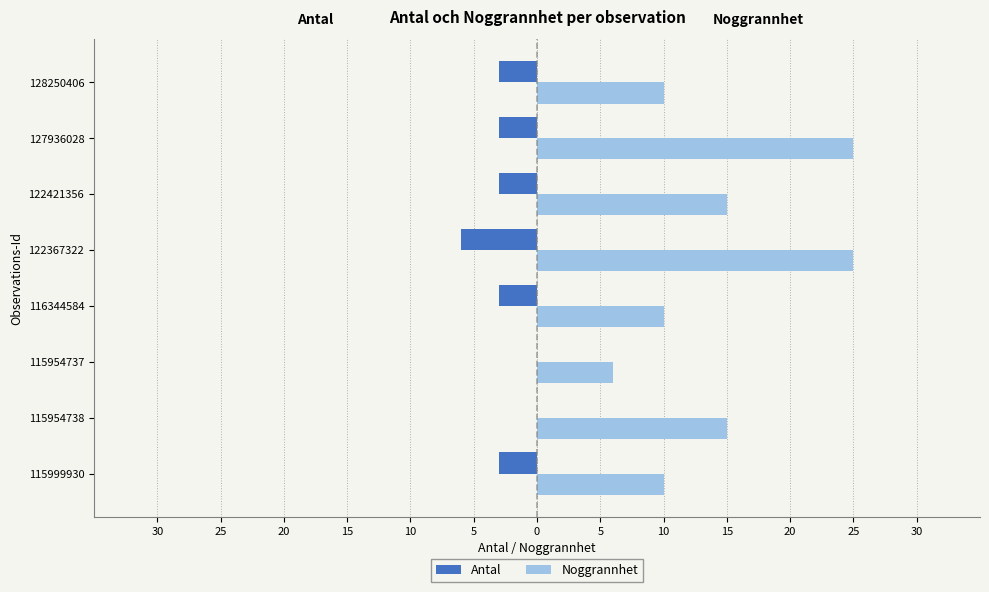

What is the average value of the Noggrannhet series?

14